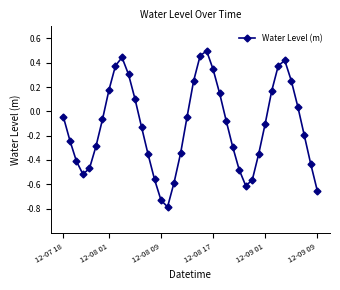

What is the difference between the maximum and minimum values?

1.3